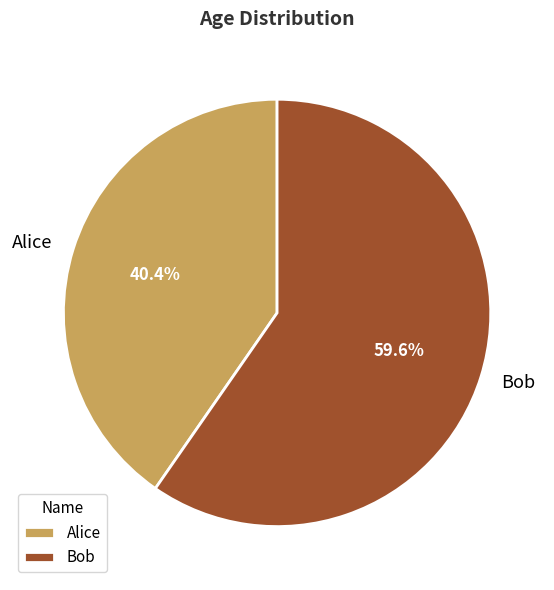

To the nearest percent, what is the combined percentage of Bob and Alice?

100%